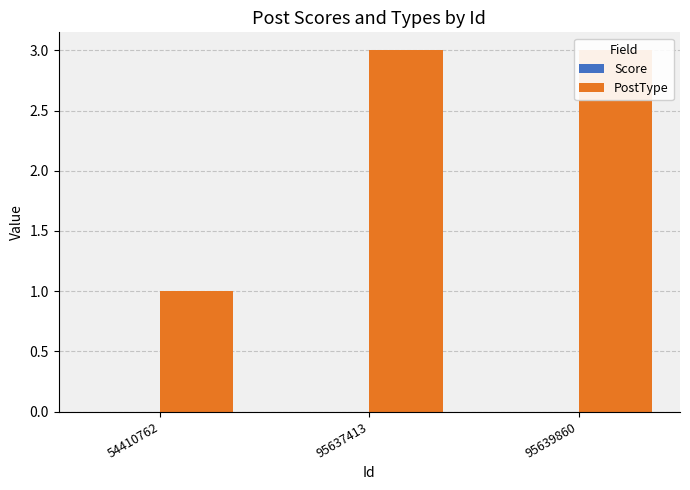

Count the PostType values in the range 1 to 3.

3